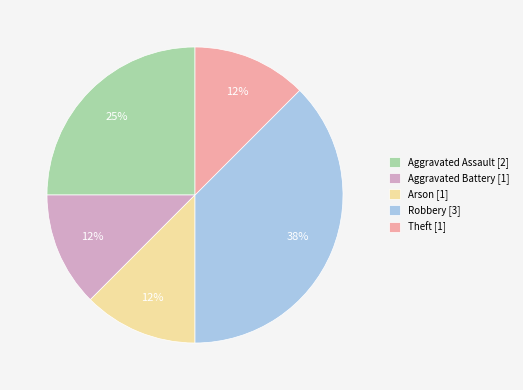

Which slice is the largest?

Robbery